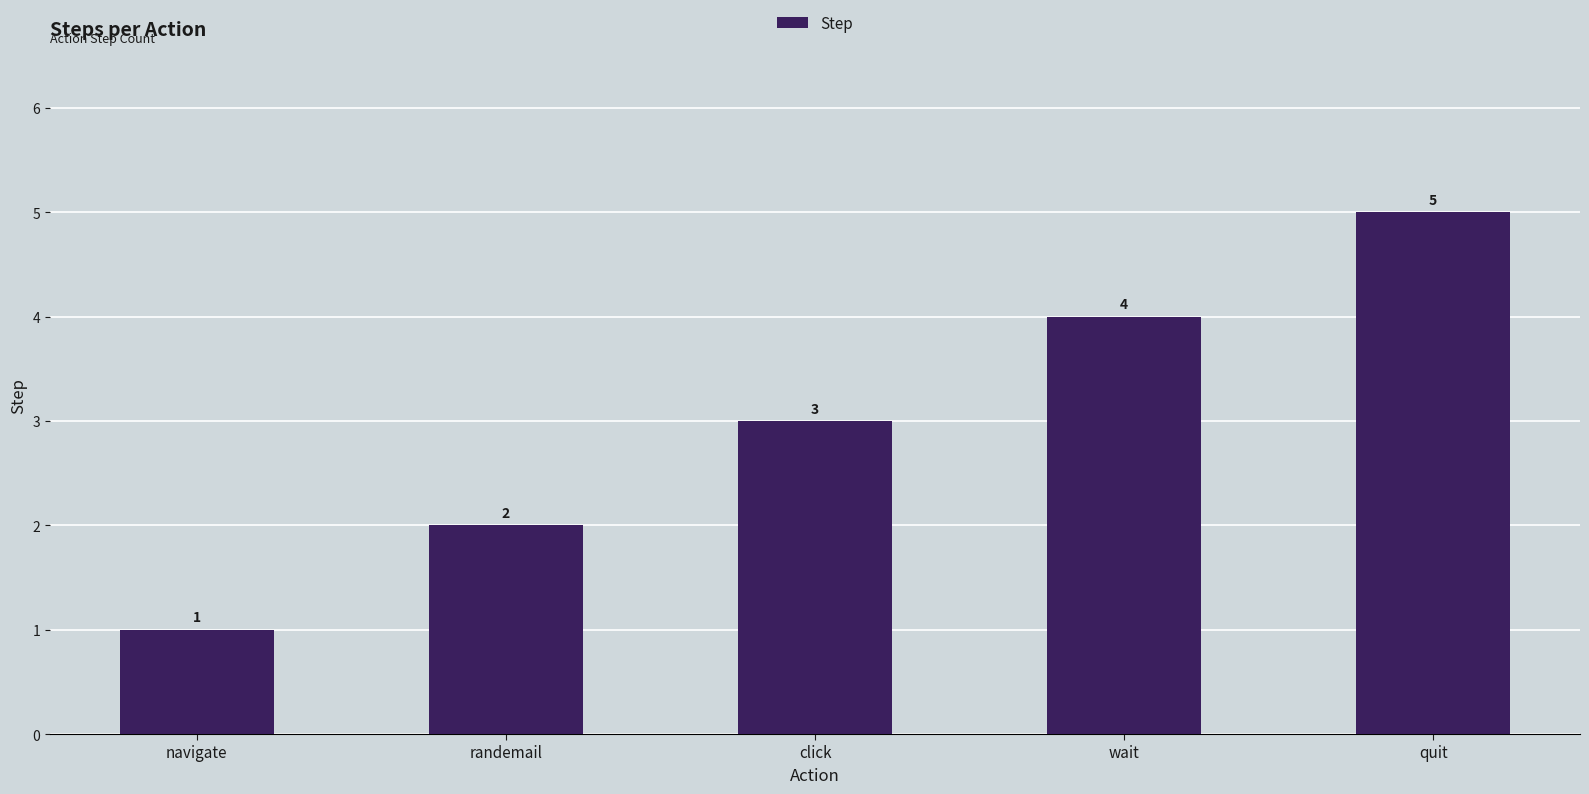

List the labels in order of value, largest first.

quit, wait, click, randemail, navigate